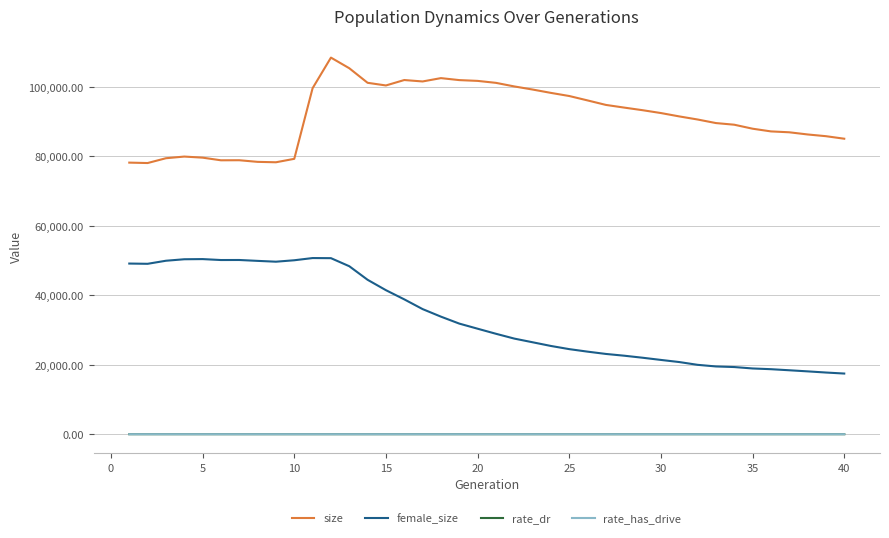

Which series has the largest total across all categories?

size